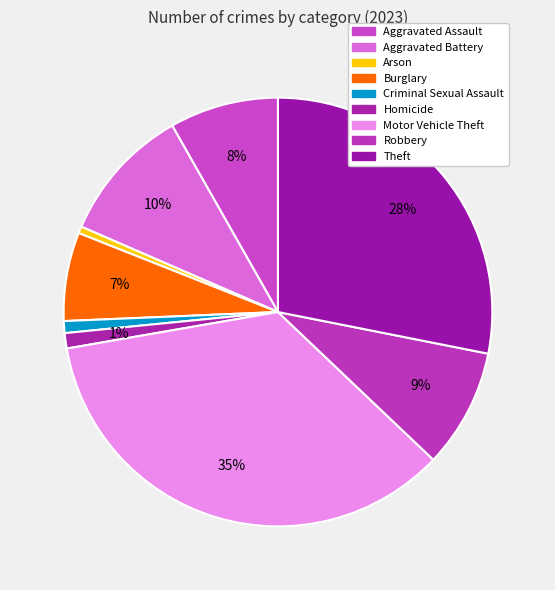

Is there any slice that represents more than half of the pie?

No